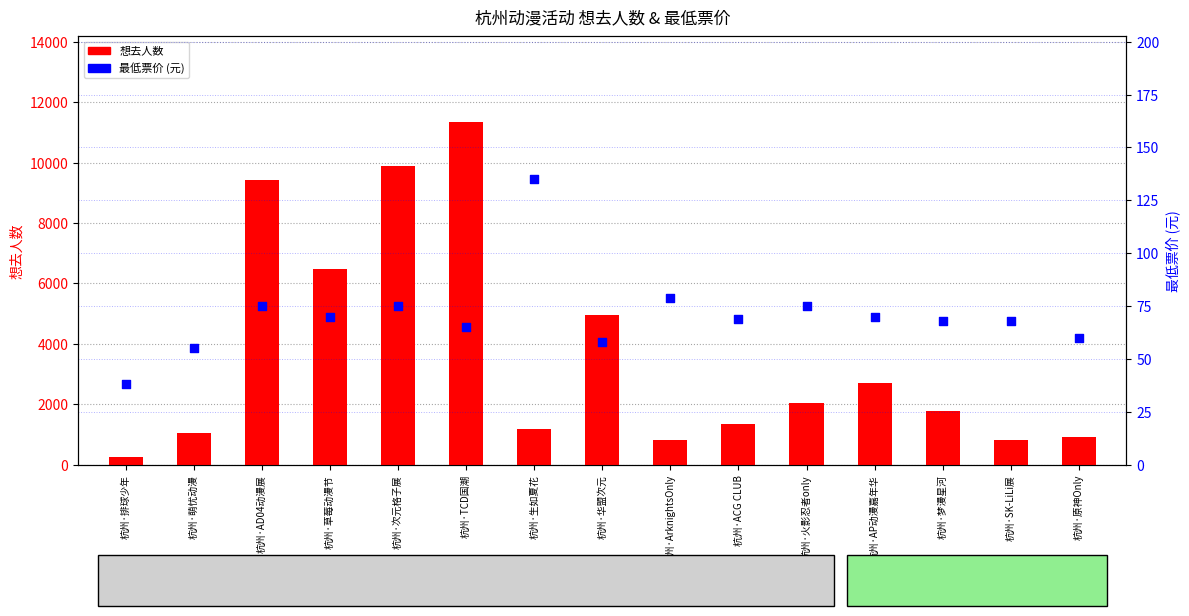

What are all the series names shown in the legend?

想去人数, 最低票价